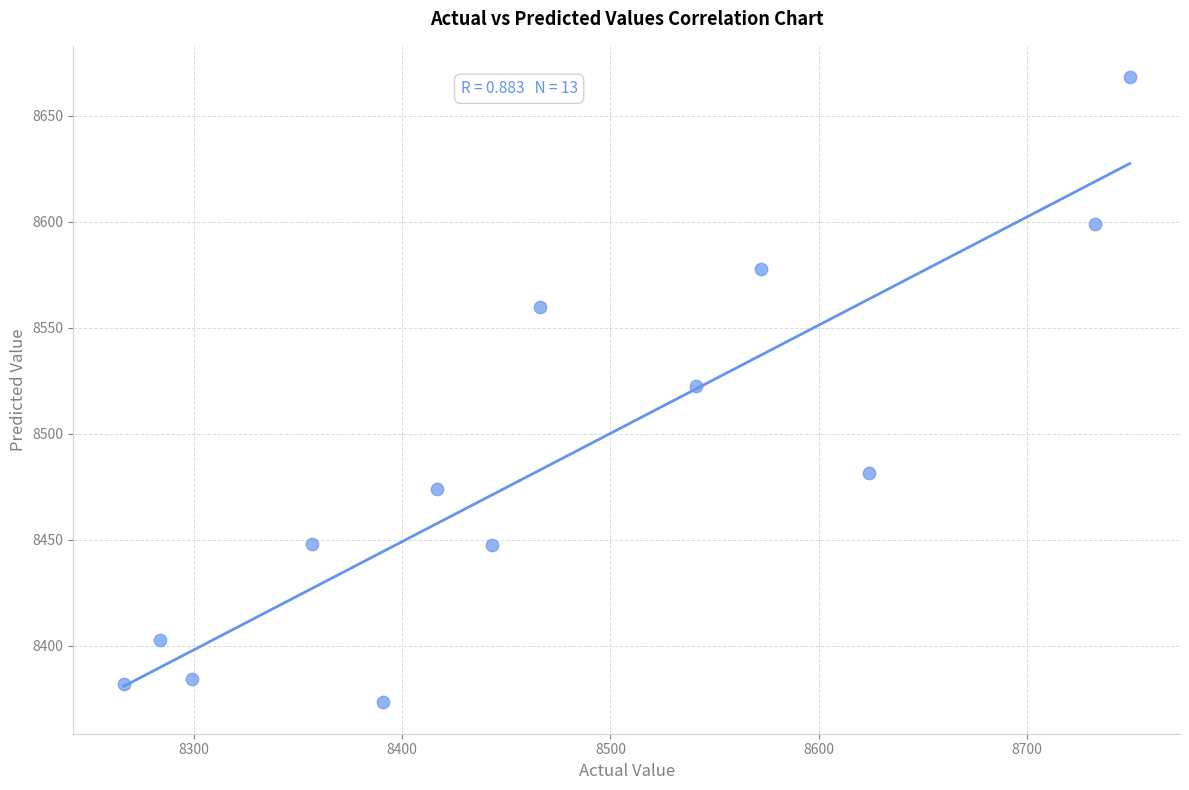

What is the range of Y values (max minus min)?

295.0